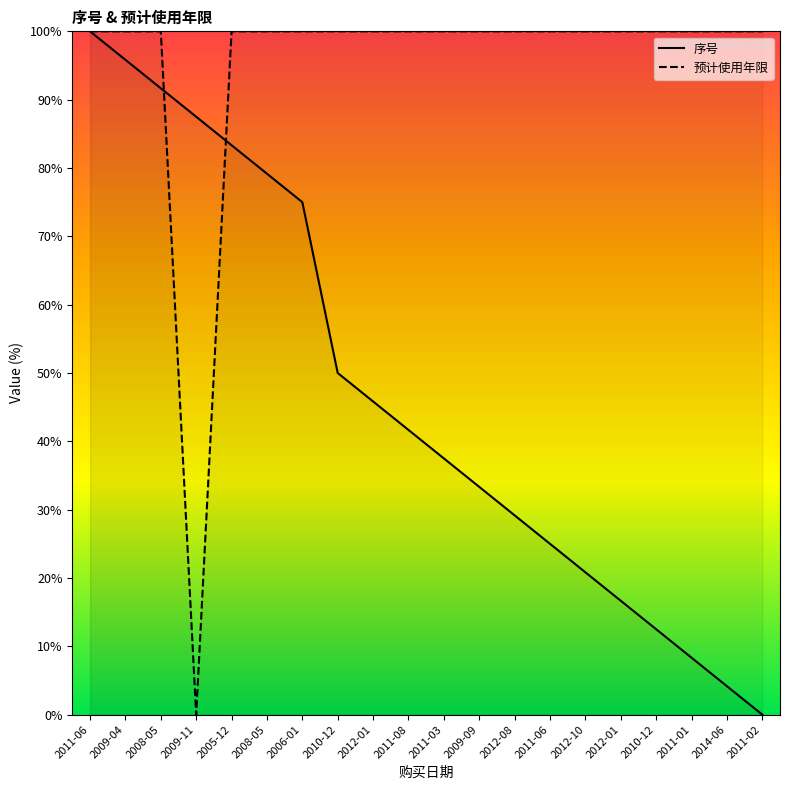

True or false: 预计使用年限 and 序号 cross at least once.

True